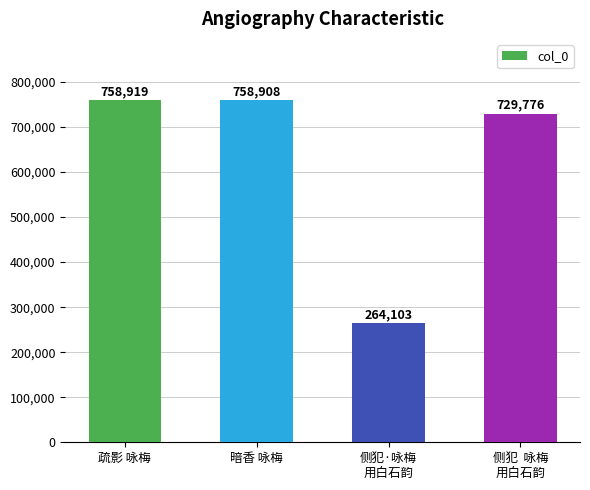

What is the greatest value displayed?

758919